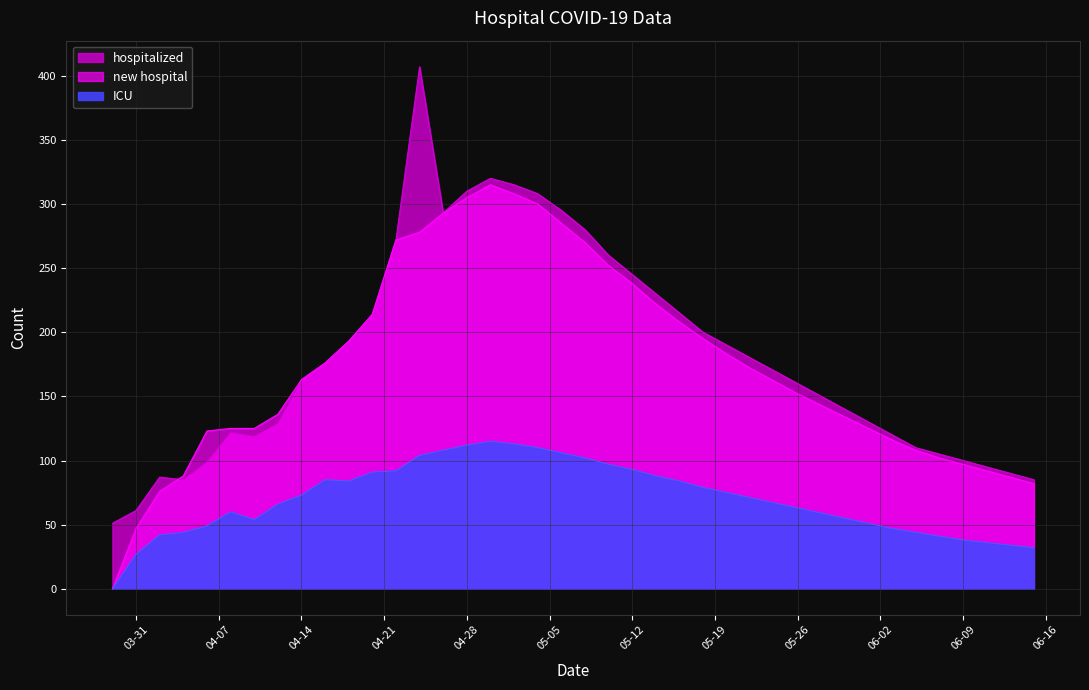

Reading left to right, transcribe all the data shown in this chart.

hospitalized: 51	61	87	85	99	122	119	129	163	176	193	214	272	407	293	310	320	315	308	295	280	260	245	230	215	200	190	180	170	160	150	140	130	120	110	105	100	95	90	85
new hospital: 0	47	76	88	123	125	125	136	163	176	193	214	272	278	293	305	315	308	300	285	270	252	238	222	208	195	183	172	162	152	143	134	125	116	108	102	97	92	87	82
ICU: 0	27	42	44	49	60	54	66	73	85	84	91	92	104	108	112	115	113	110	106	102	97	93	88	84	79	75	71	67	63	59	55	51	47	44	41	38	36	34	32